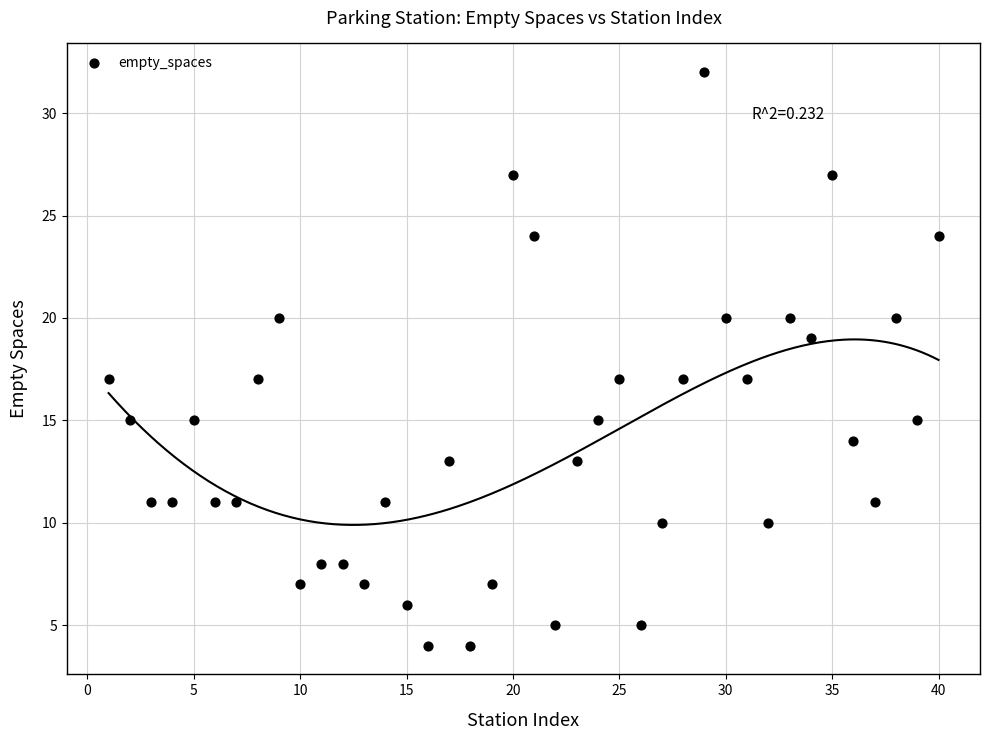

What is the range of X values (max minus min)?

39